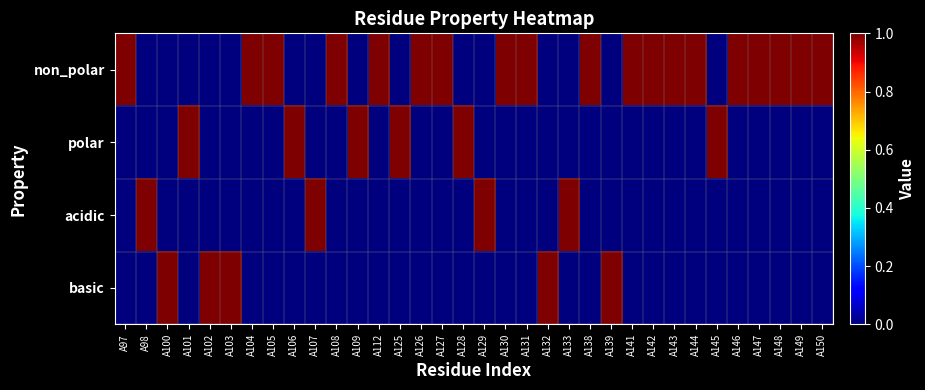

List the series in order of their peak value, highest first.

non_polar, polar, acidic, basic